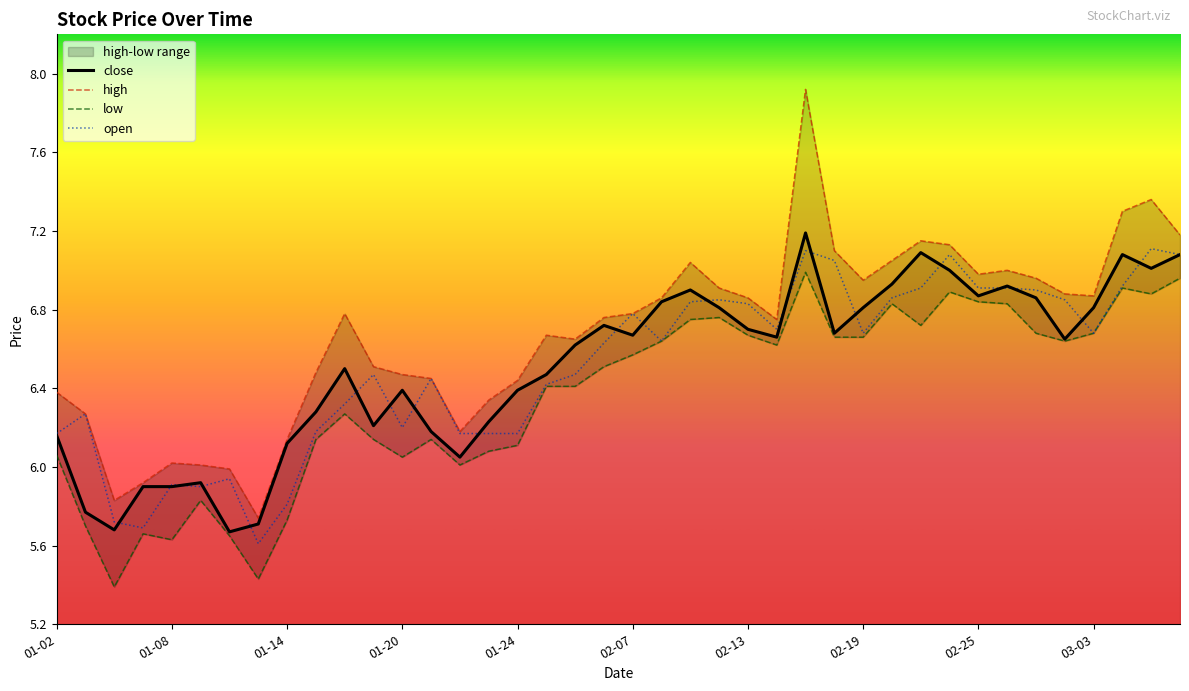

At which category is the sum across all series the highest?

2025-02-17